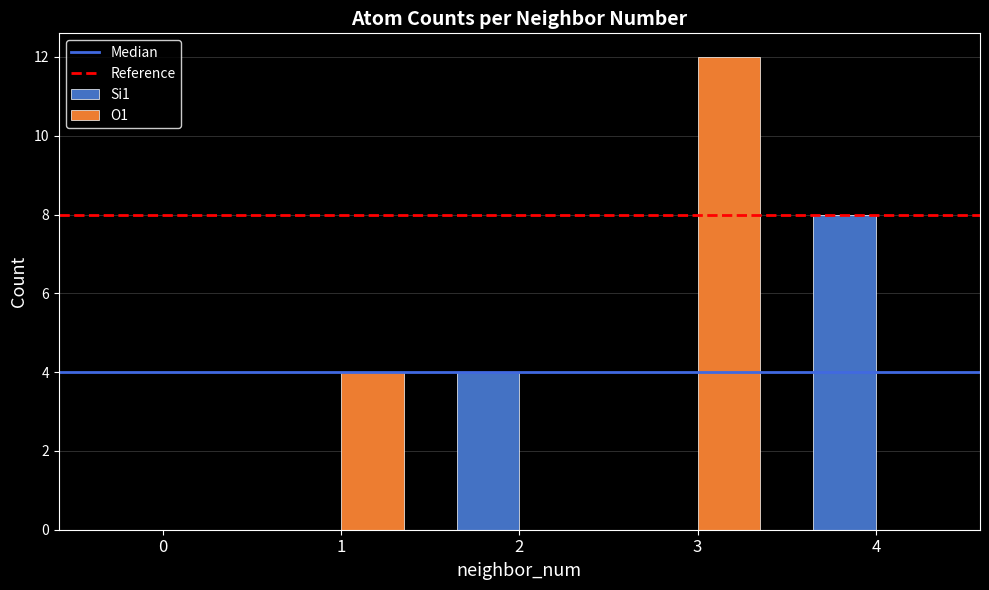

Between 1 and 4, which series saw the biggest shift?

Si1